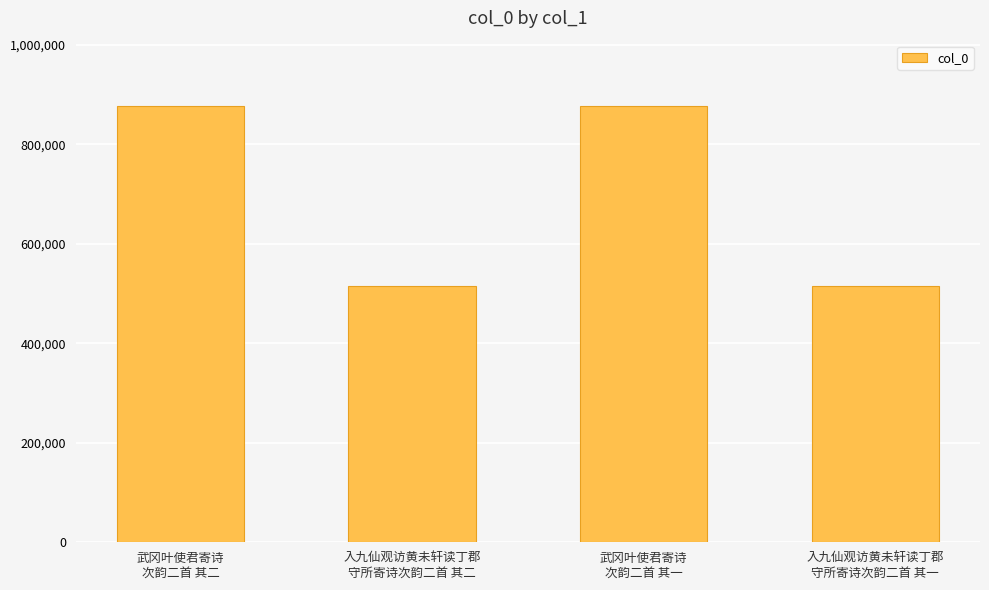

What is the maximum value shown in the chart?

876996